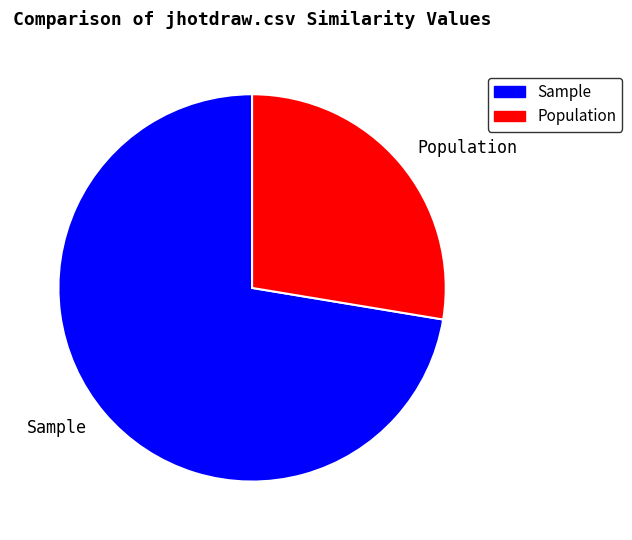

Approximately how many times larger is the value at Sample compared to Population?

2.6